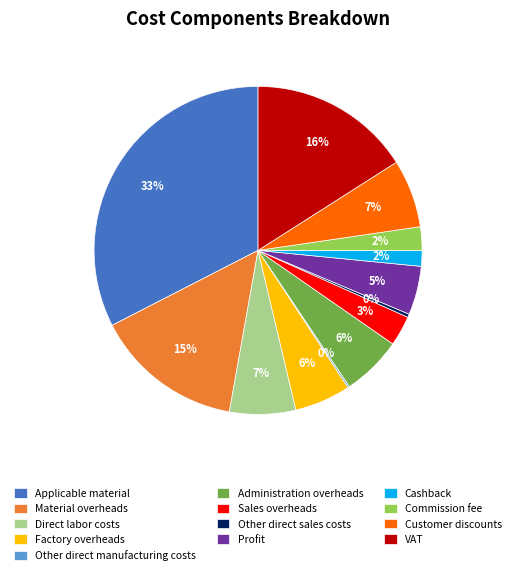

Combined, do Material overheads and Profit account for over 50%?

No